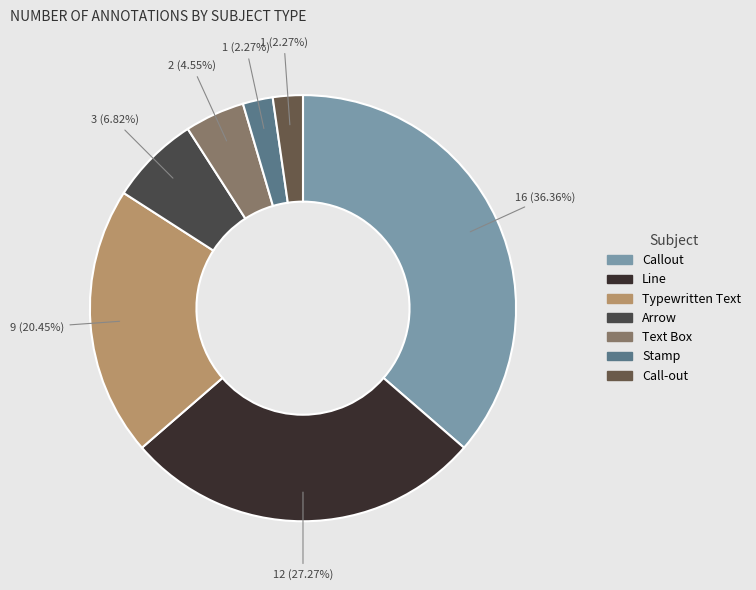

Is it true that Callout is 36% of the pie?

True